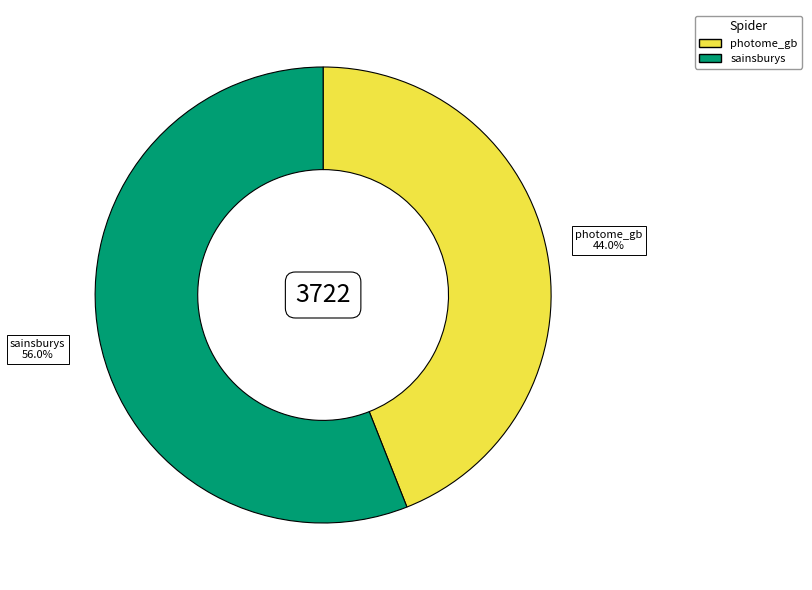

What percentage is NOT represented by photome_gb?

56.0%